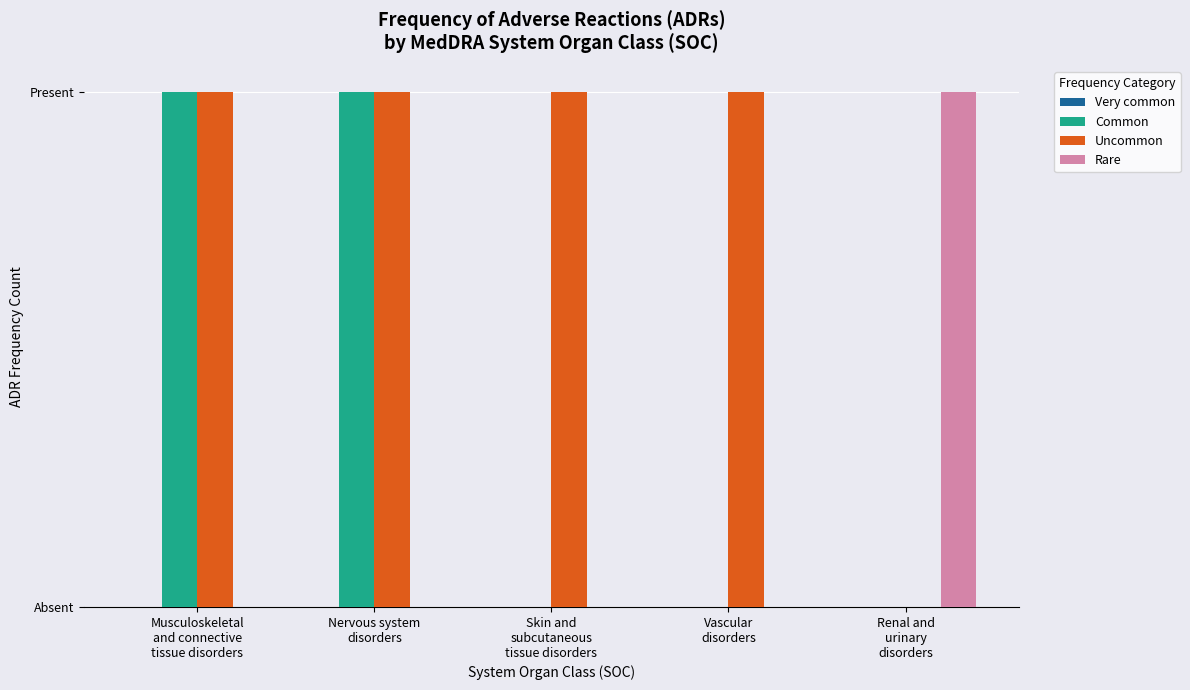

At which category does the chart reach its minimum across all series?

Musculoskeletal
and connective
tissue disorders